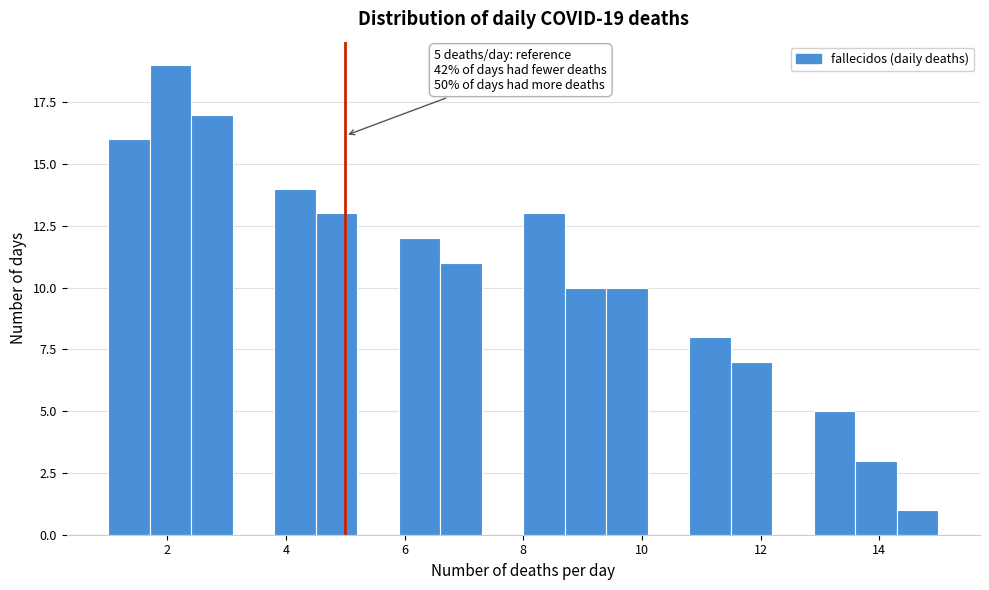

Around what value on the x-axis is the tallest bar? Give the approximate position of its centre, as read against the axis.

2.0